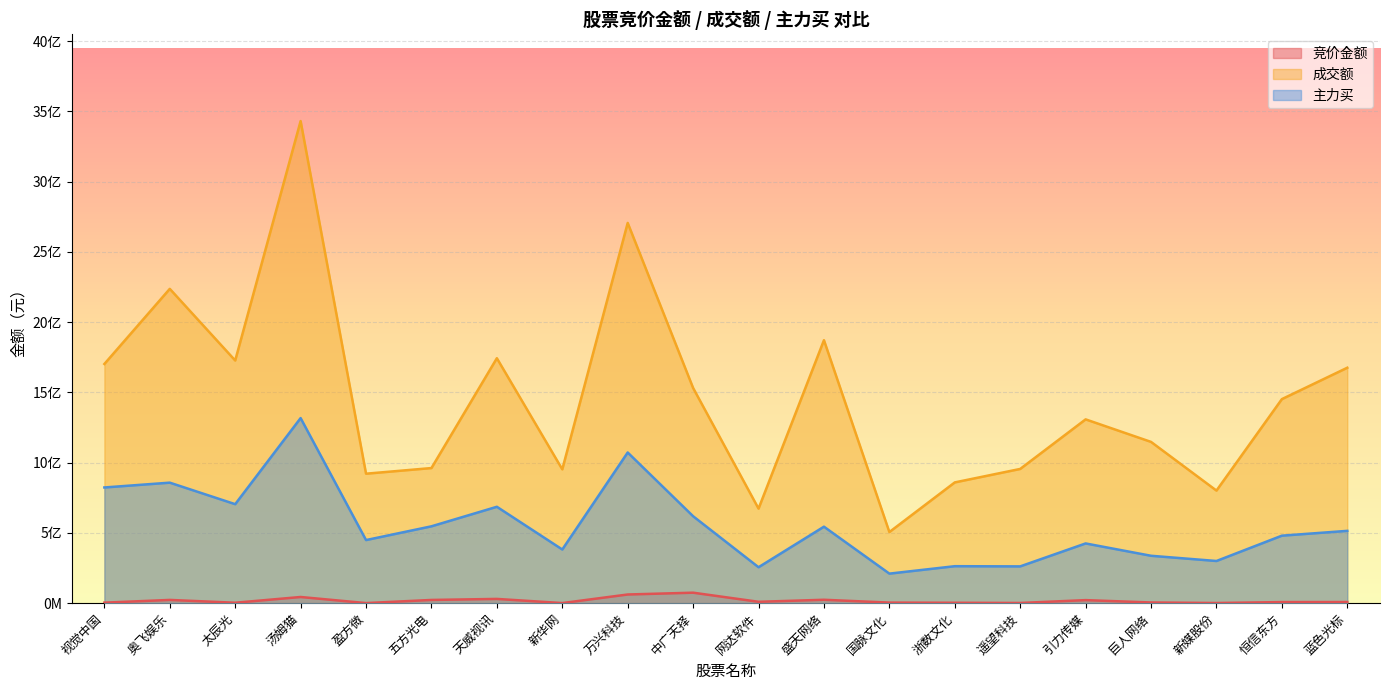

True or false: 成交额 and 主力买 intersect in this chart.

False